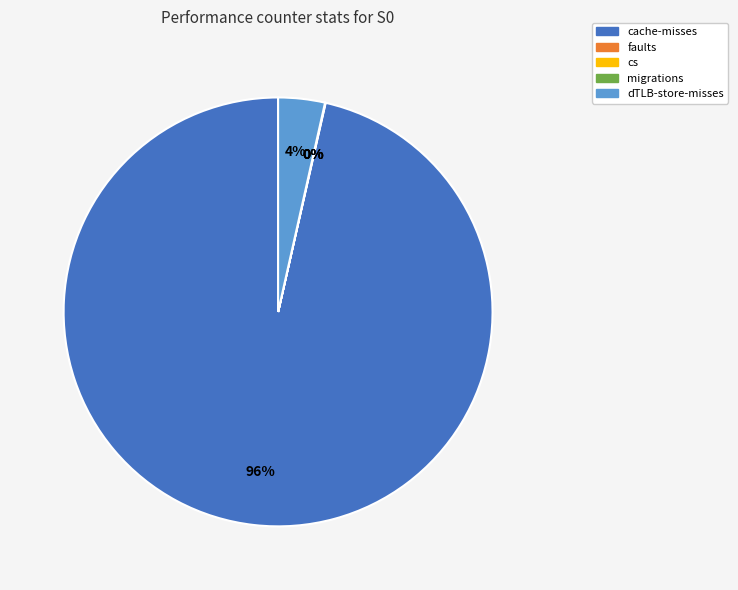

To the nearest percent, what percentage of the pie is cache-misses?

96%